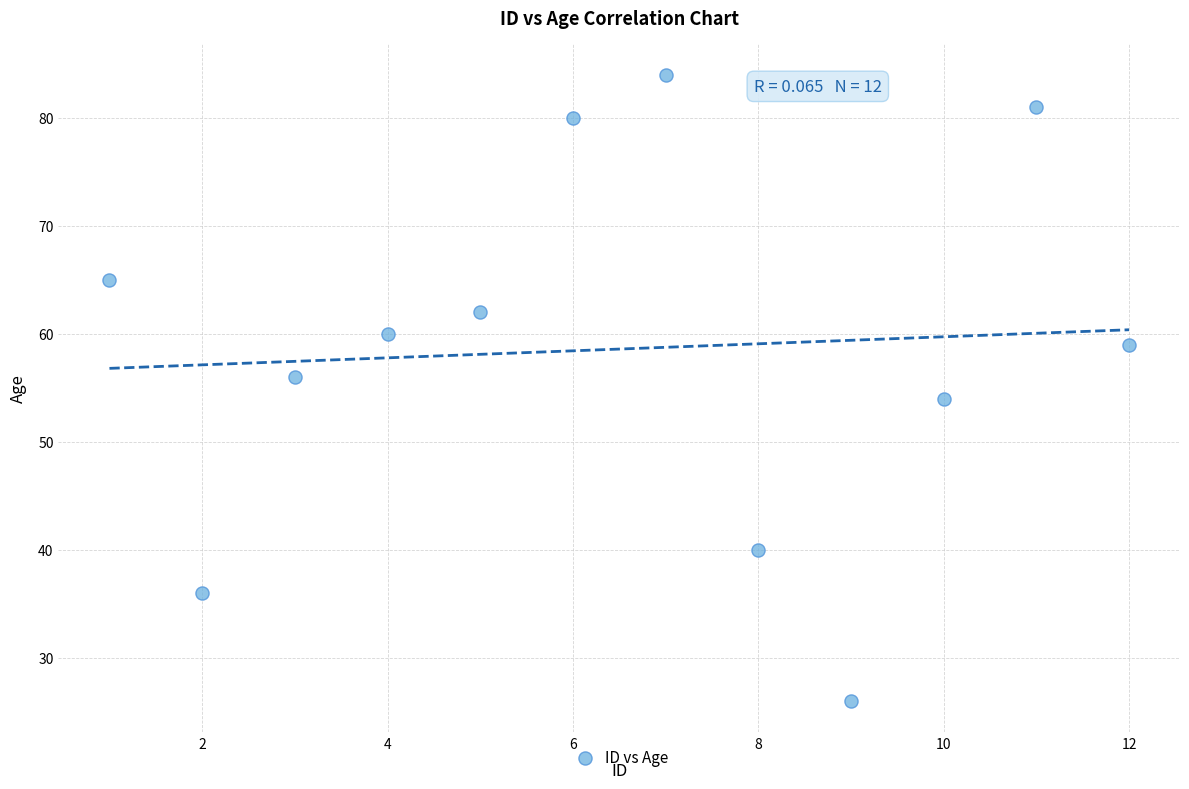

What is the range of X values (max minus min)?

11